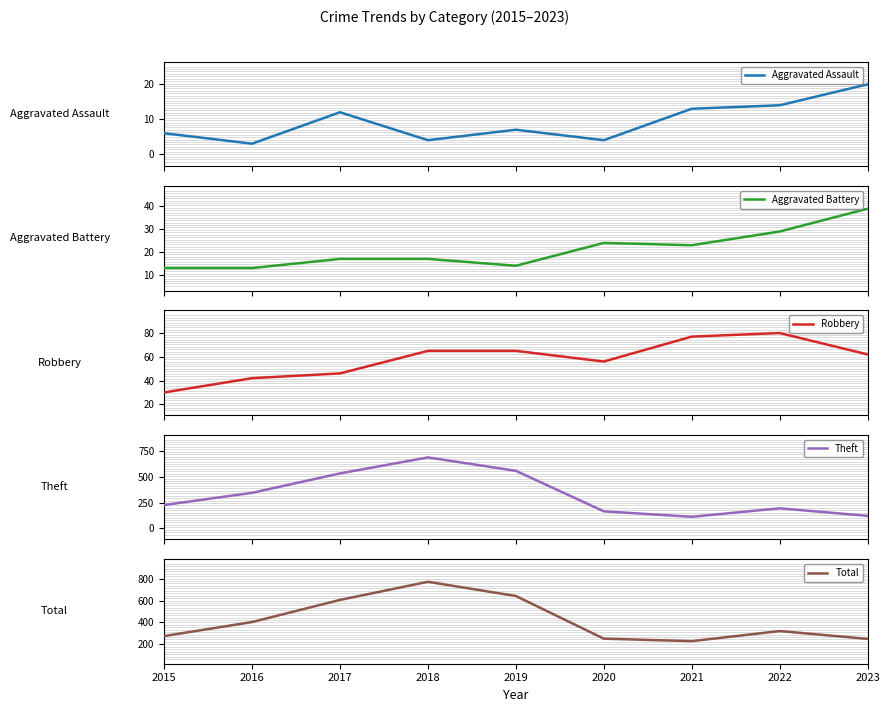

What is the minimum value for Total?

228